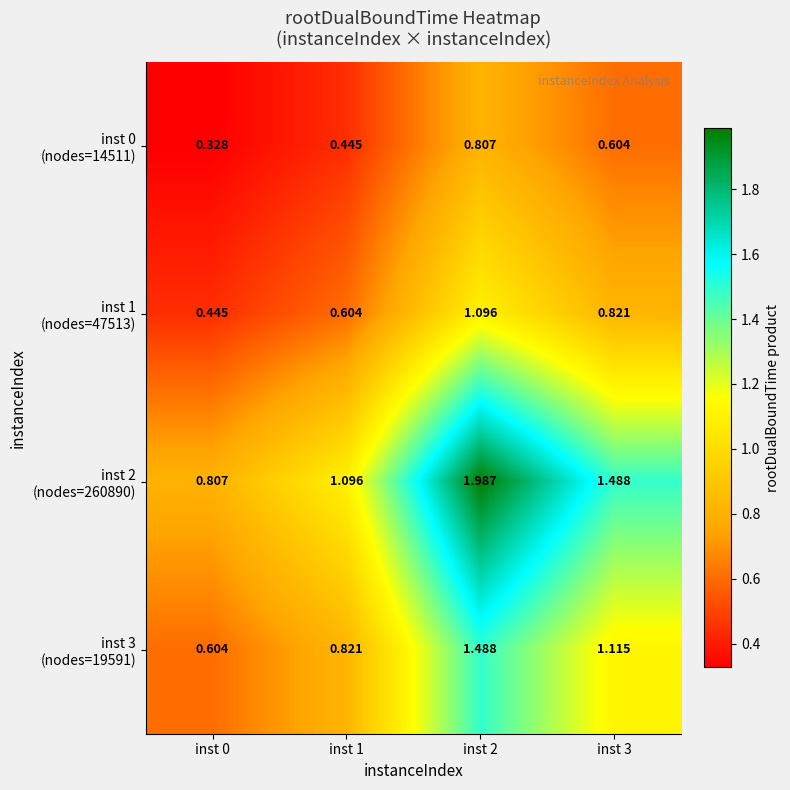

How many distinct data groups are displayed?

4